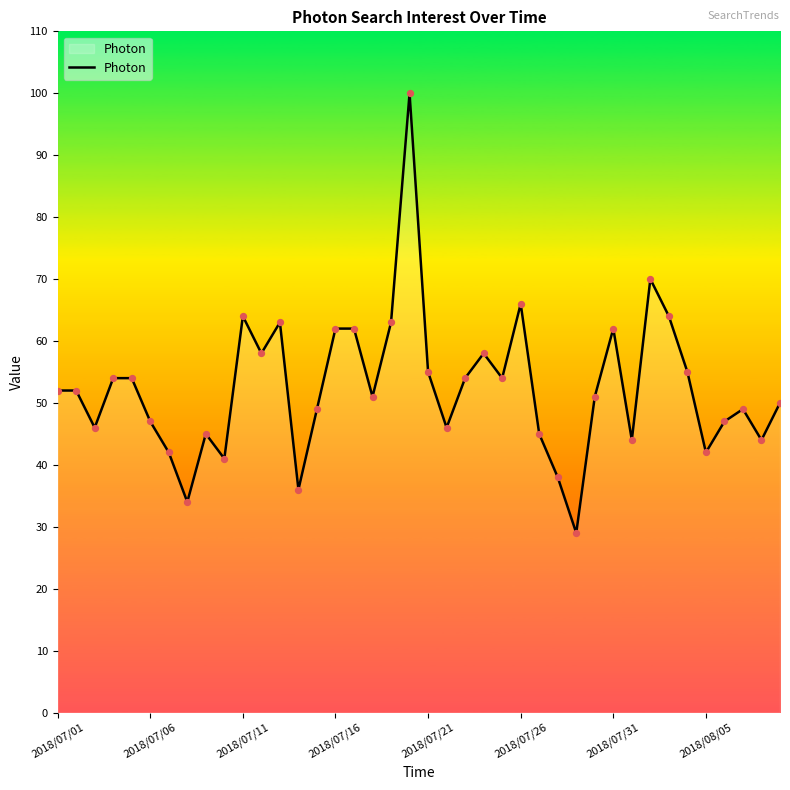

What is the difference between the maximum and minimum values?

71